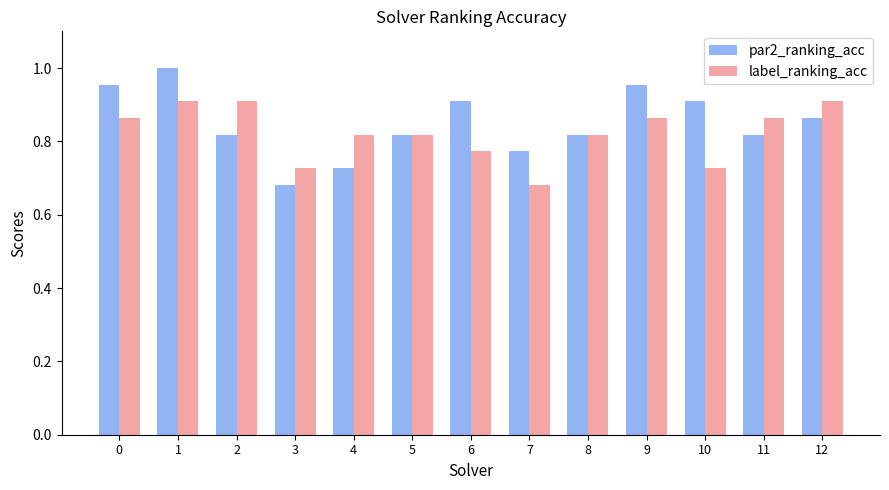

Is the value of label_ranking_acc at 2 greater than the value of par2_ranking_acc at 7?

Yes